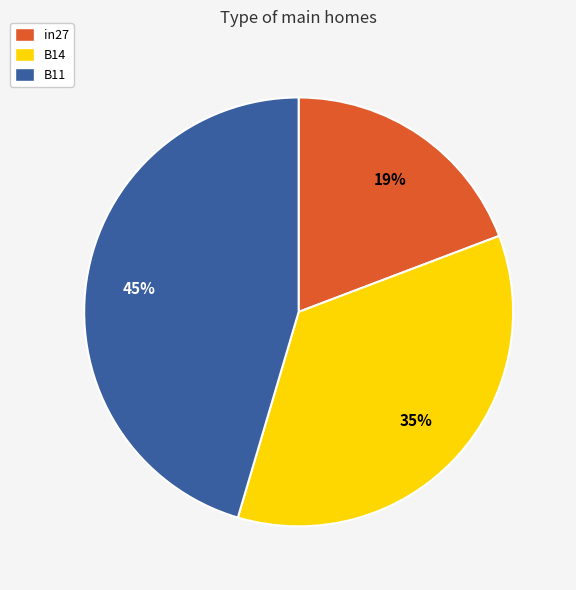

How many slices are in this pie chart?

3